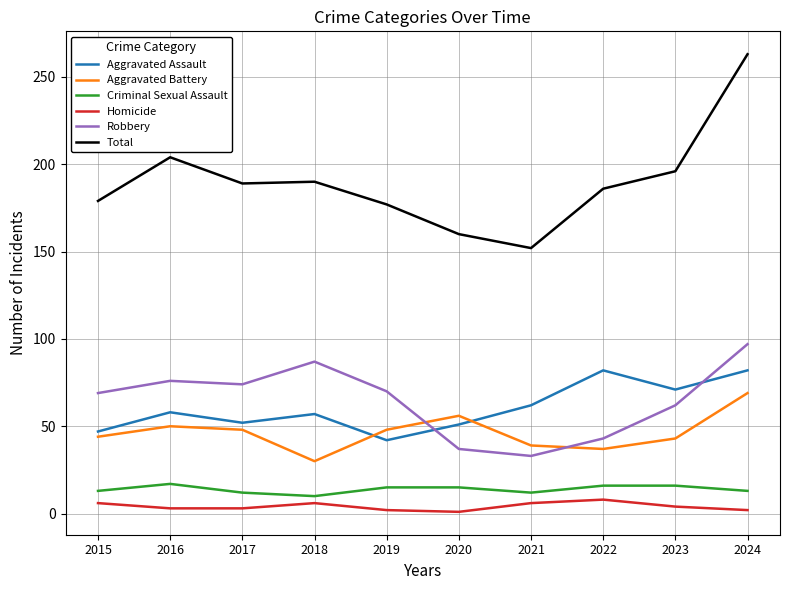

Does the chart display data point markers on the line(s)?

No